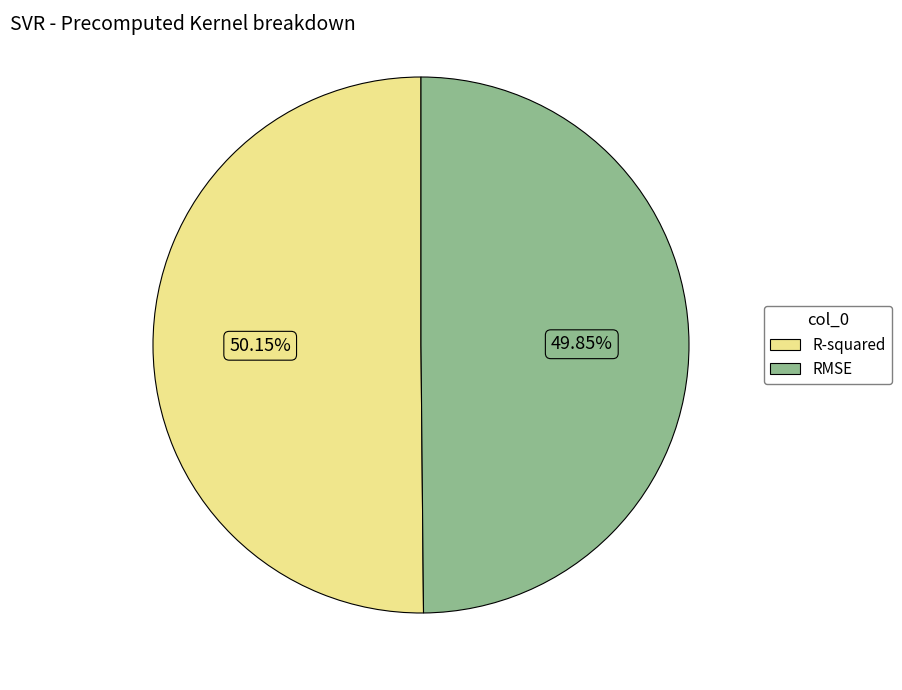

Is it true that RMSE is 50% of the pie?

True